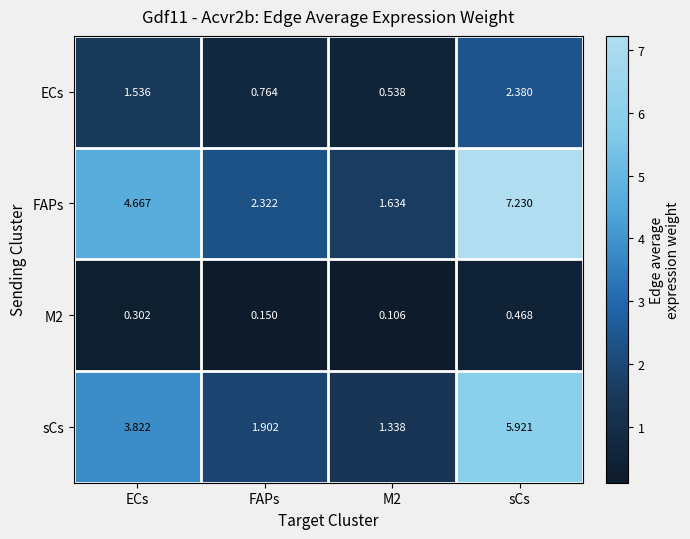

Which series has the largest range (max minus min)?

FAPs